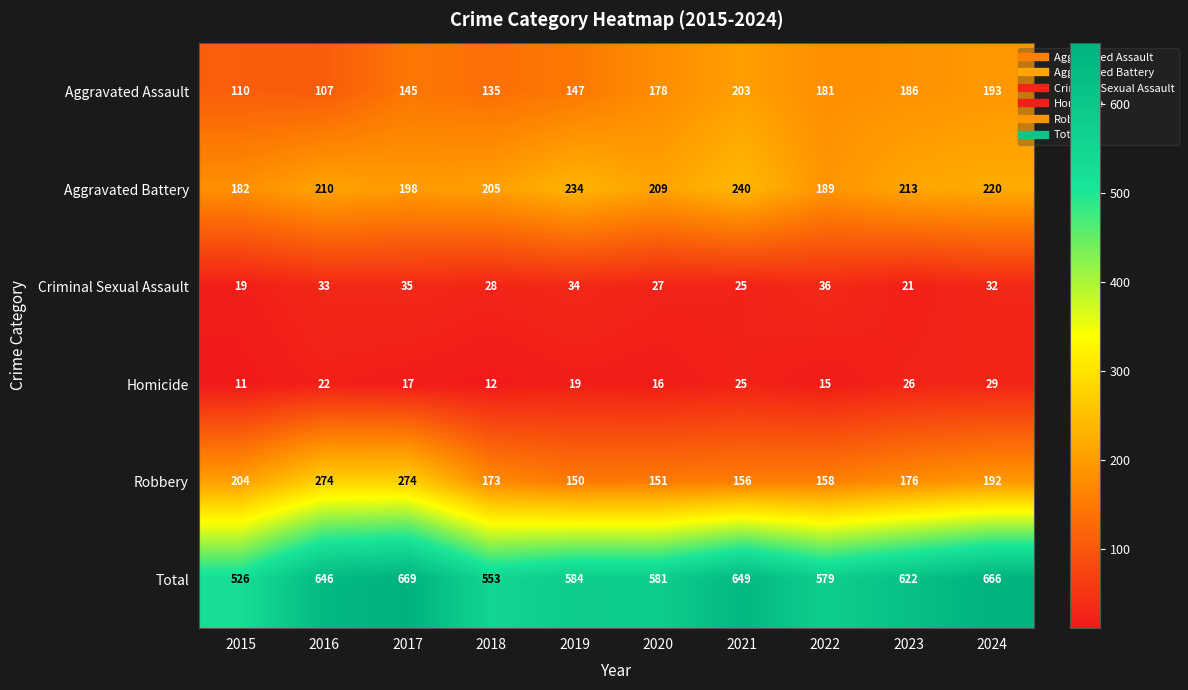

What is the spread (max minus min) of values at 2023?

601